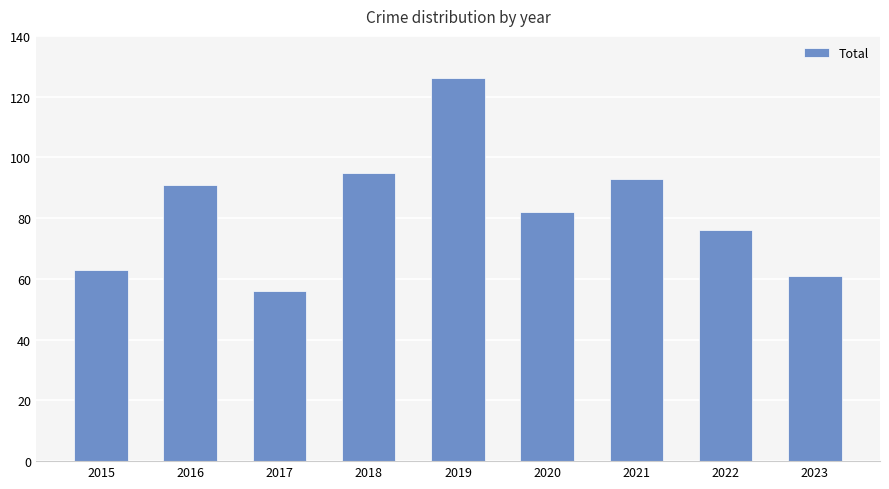

Are the bars horizontal?

No